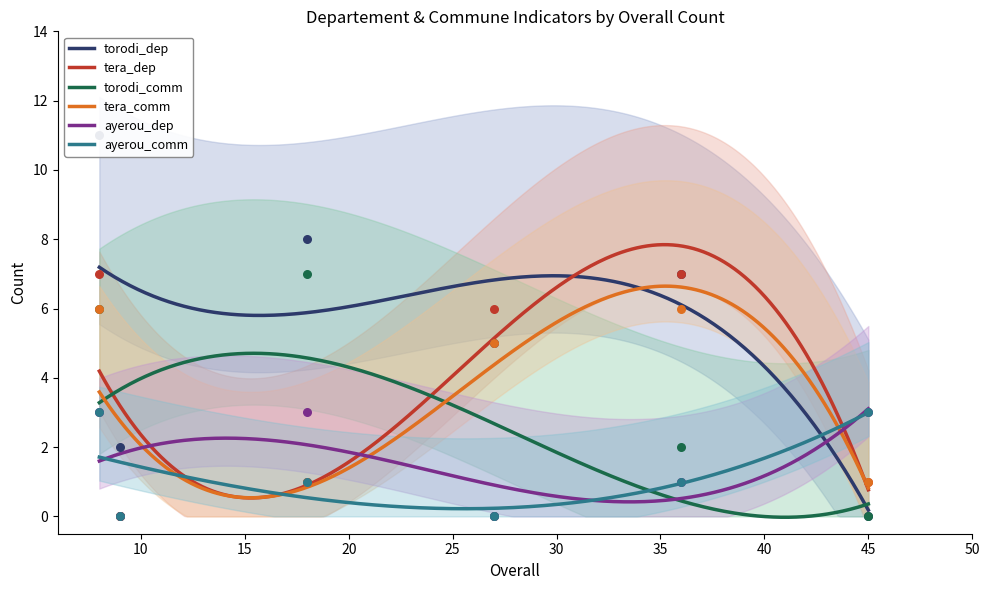

Which series has the widest spread of Y values?

torodi_dep